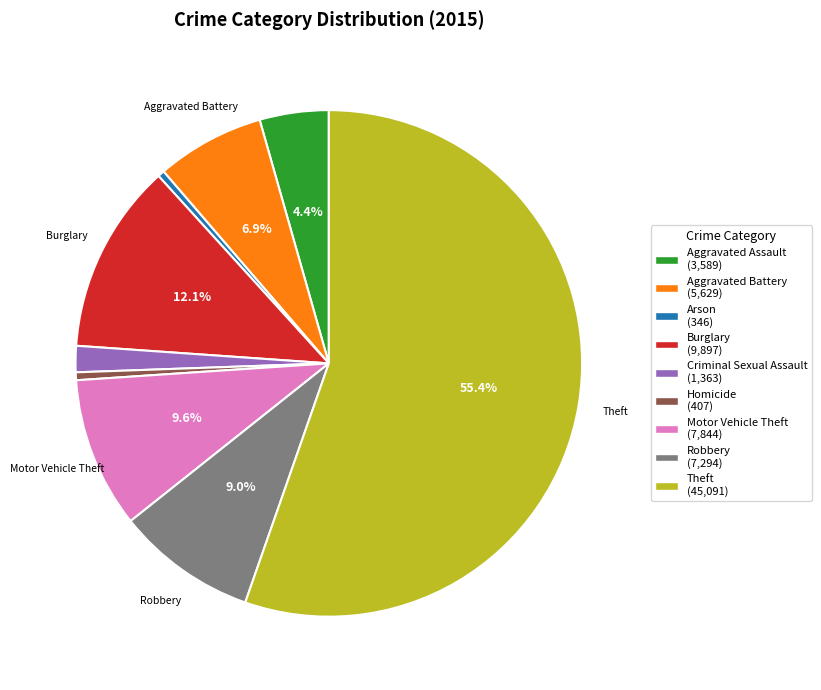

The Aggravated Battery slice represents 7% of the pie. True or false?

True